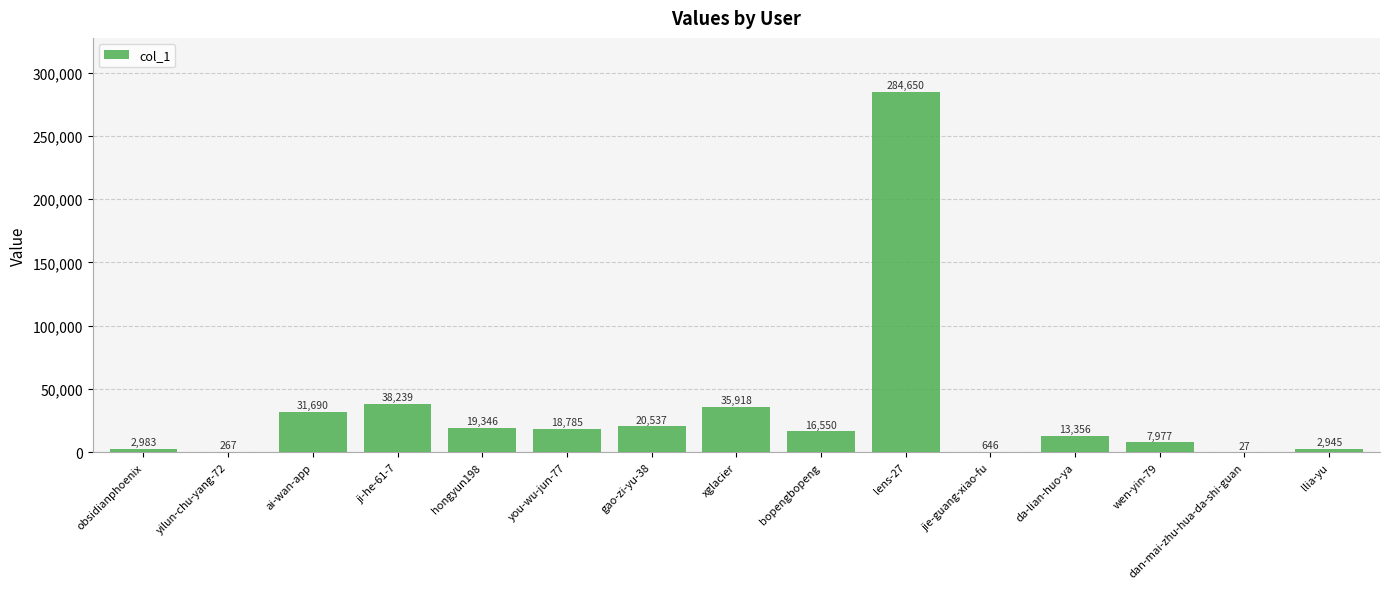

What is the maximum value shown in the chart?

284650